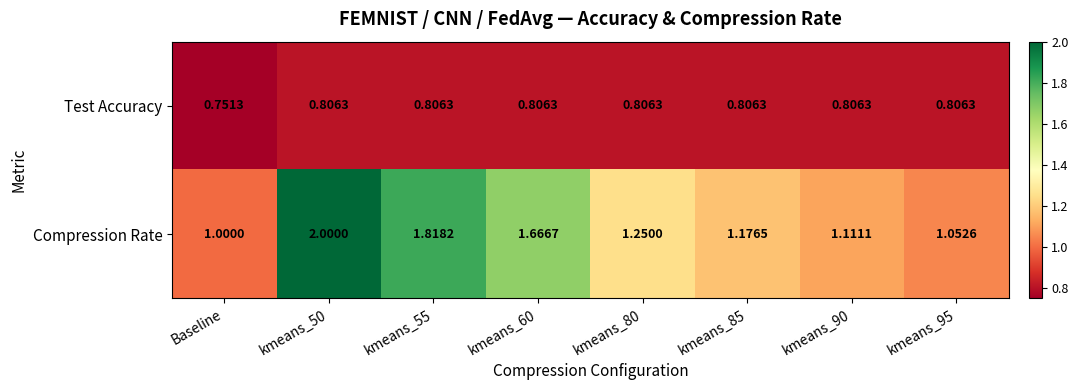

Rank the series by their average value, from lowest to highest.

Test Accuracy, Compression Rate